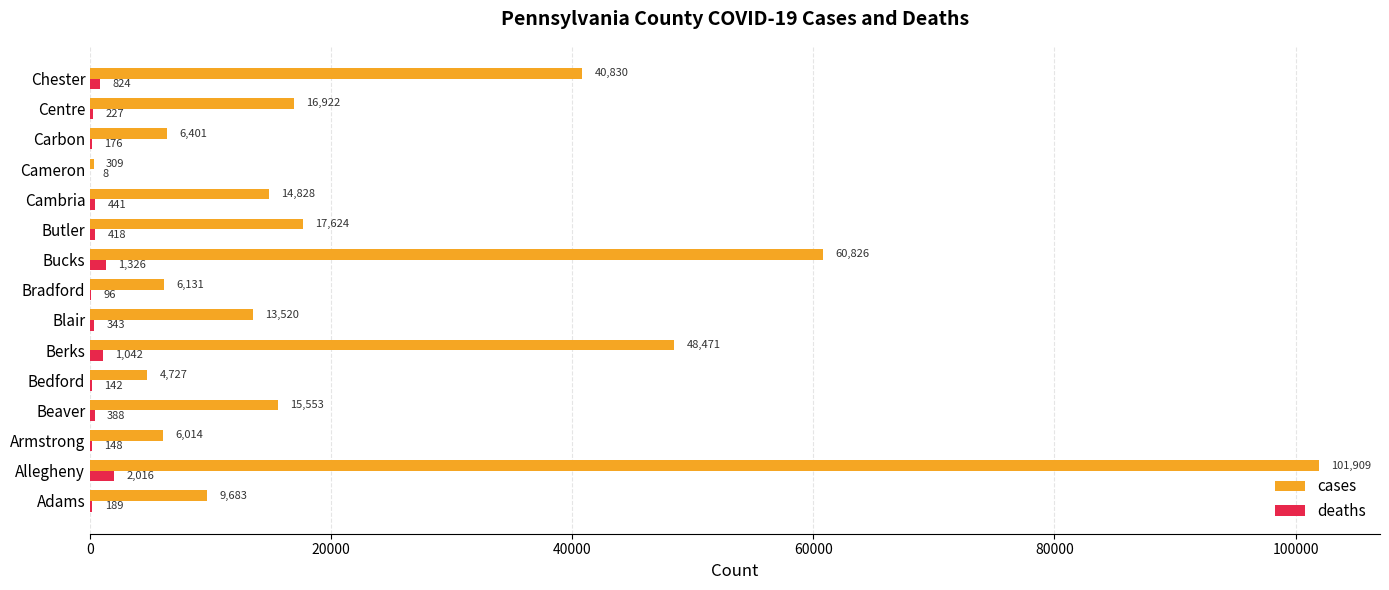

What is the sum of the cases values at Allegheny and Armstrong?

107923